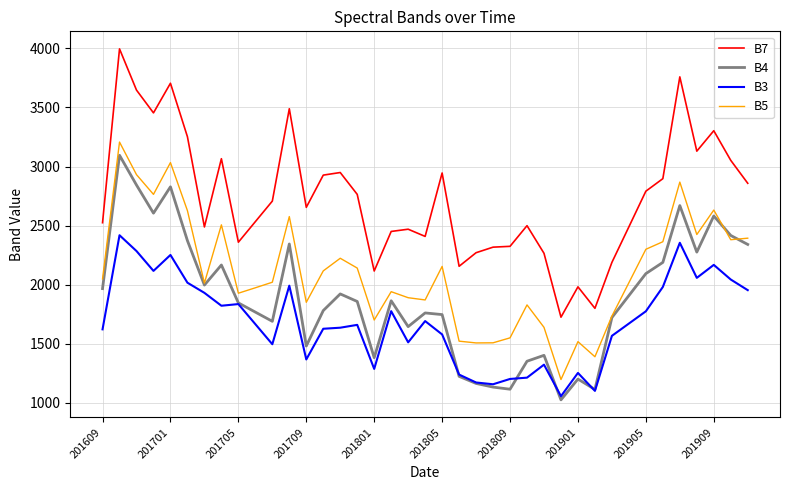

True or false: B5 and B7 intersect in this chart.

False